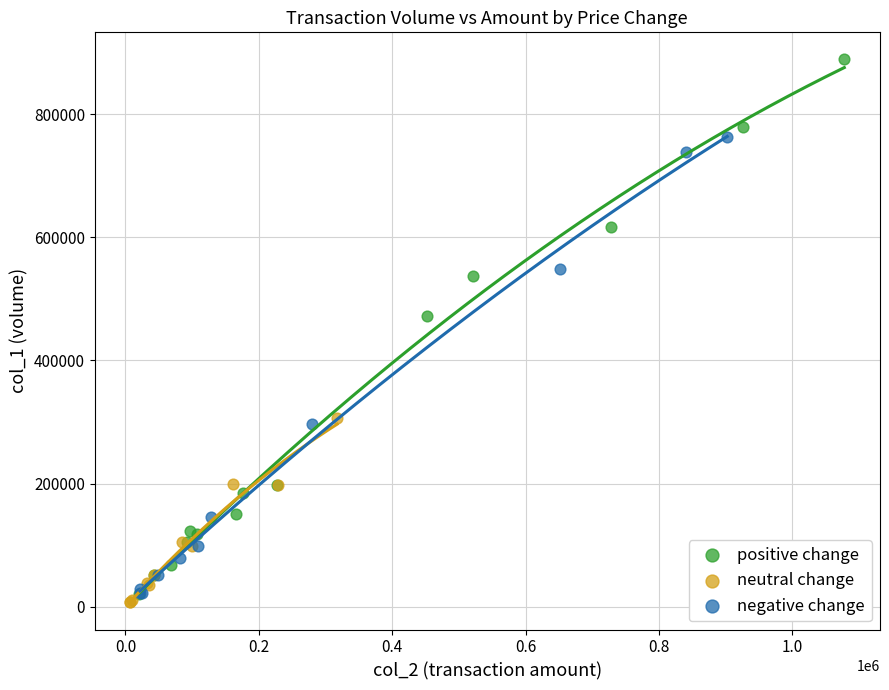

Which series has the largest Y range (max minus min)?

positive change